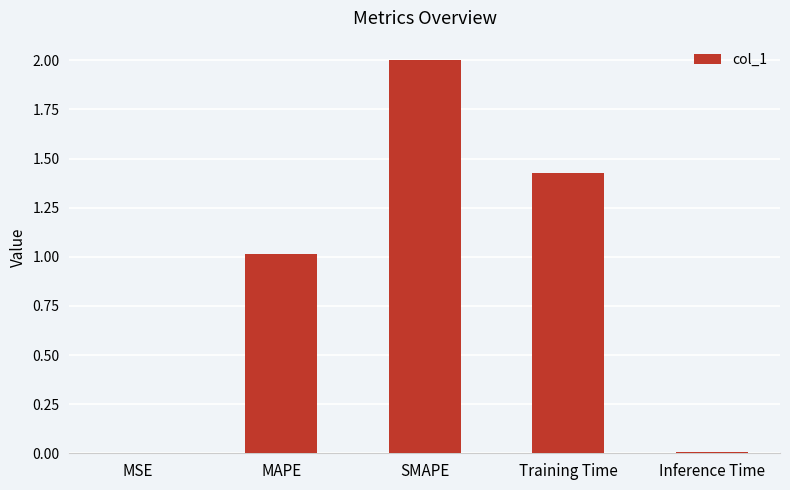

Is it true that the value at SMAPE is 2.0?

True